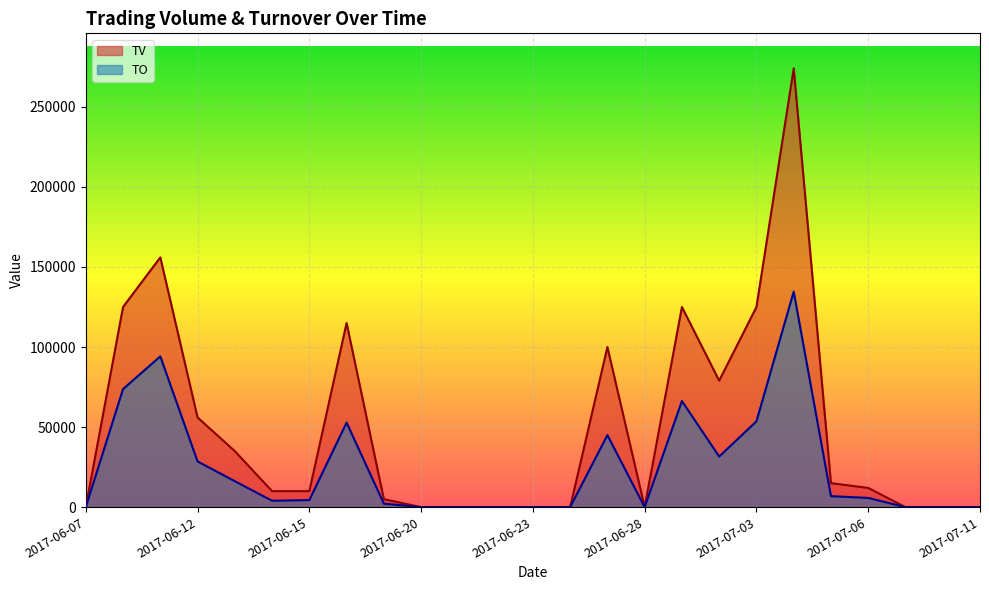

What is the total value across all series at 2017-06-14?

14000